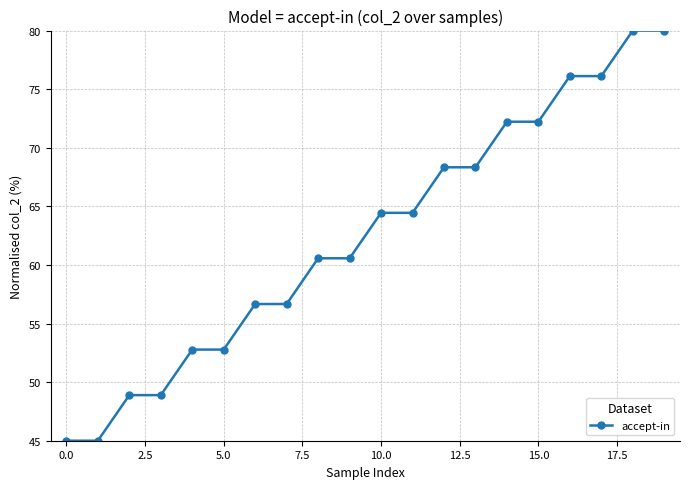

What is the average value?

62.5